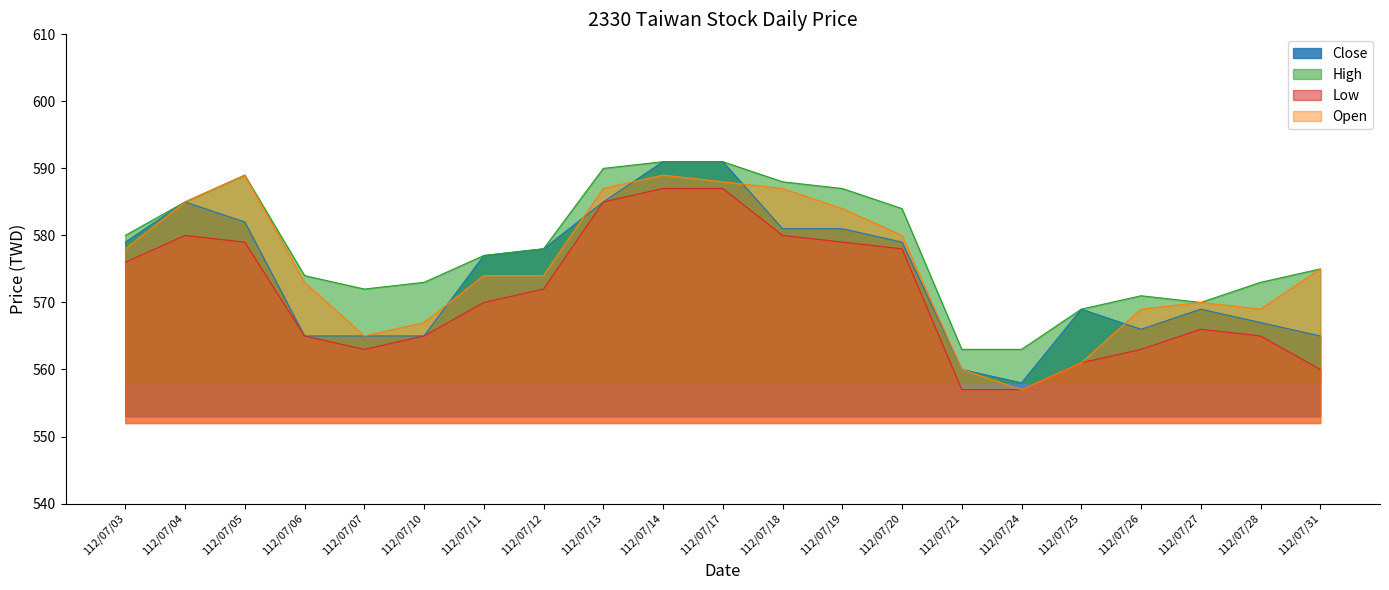

Does the chart have visible grid lines?

No